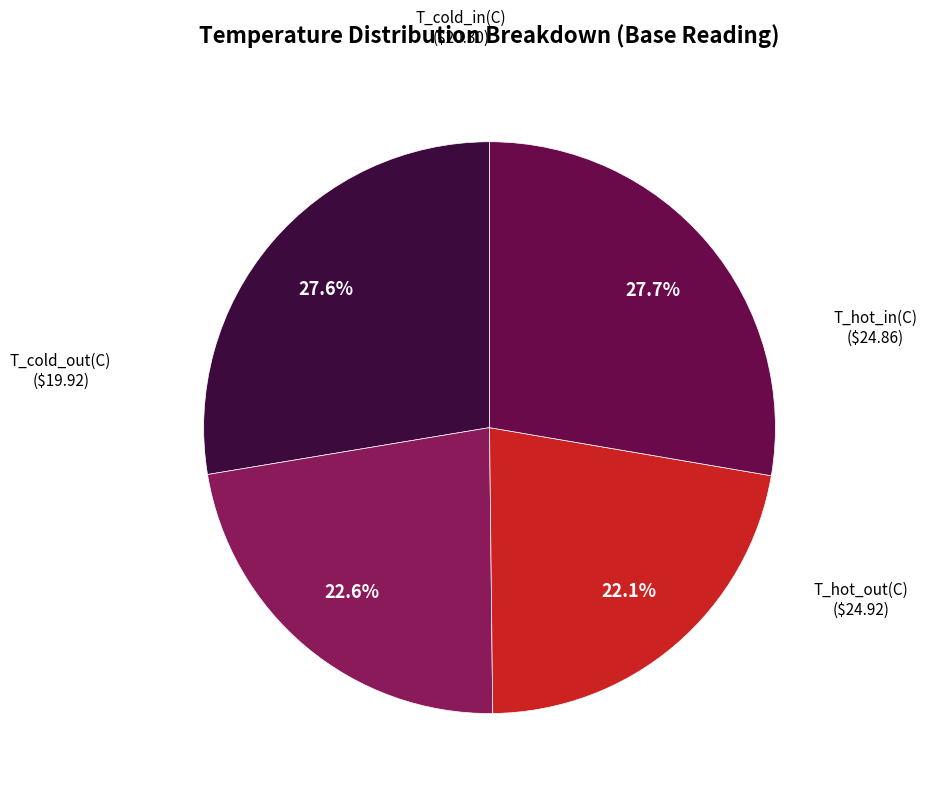

Does T_hot_out(C) represent more than half of the total?

No